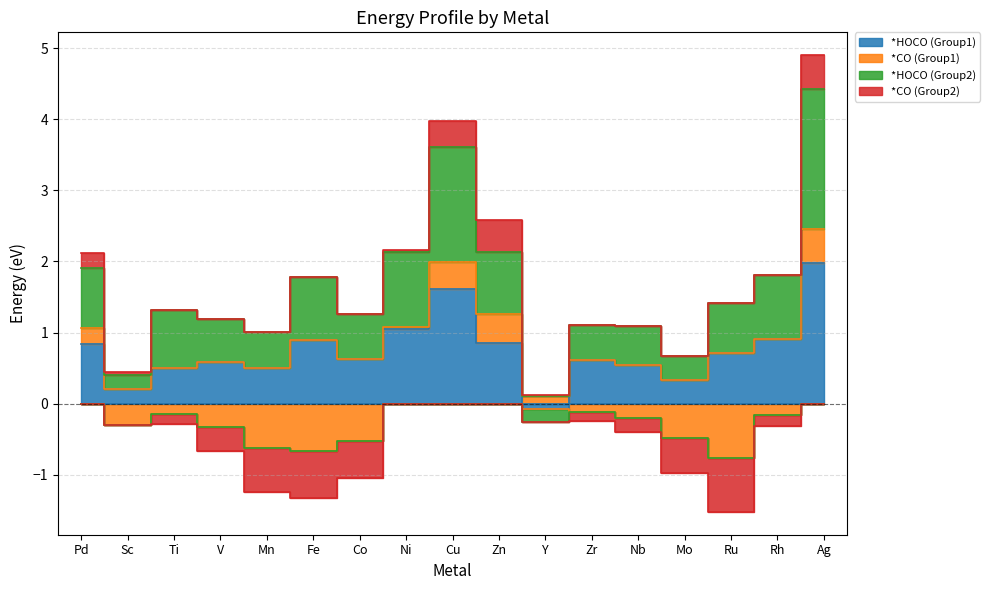

Does the chart have visible grid lines?

Yes